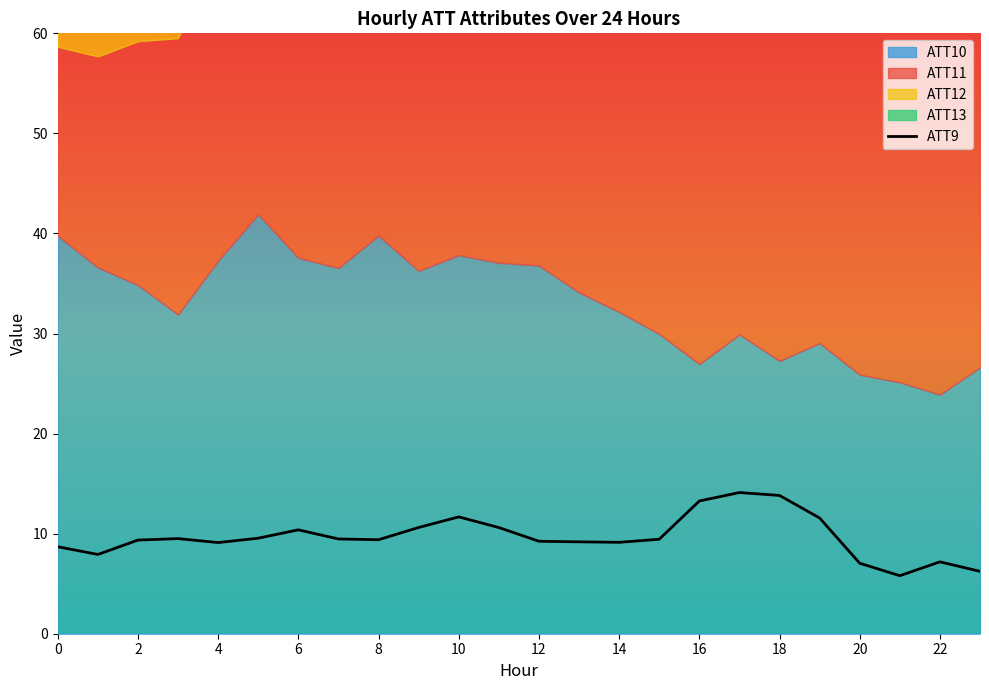

What is the difference between the maximum and minimum values?

8.3